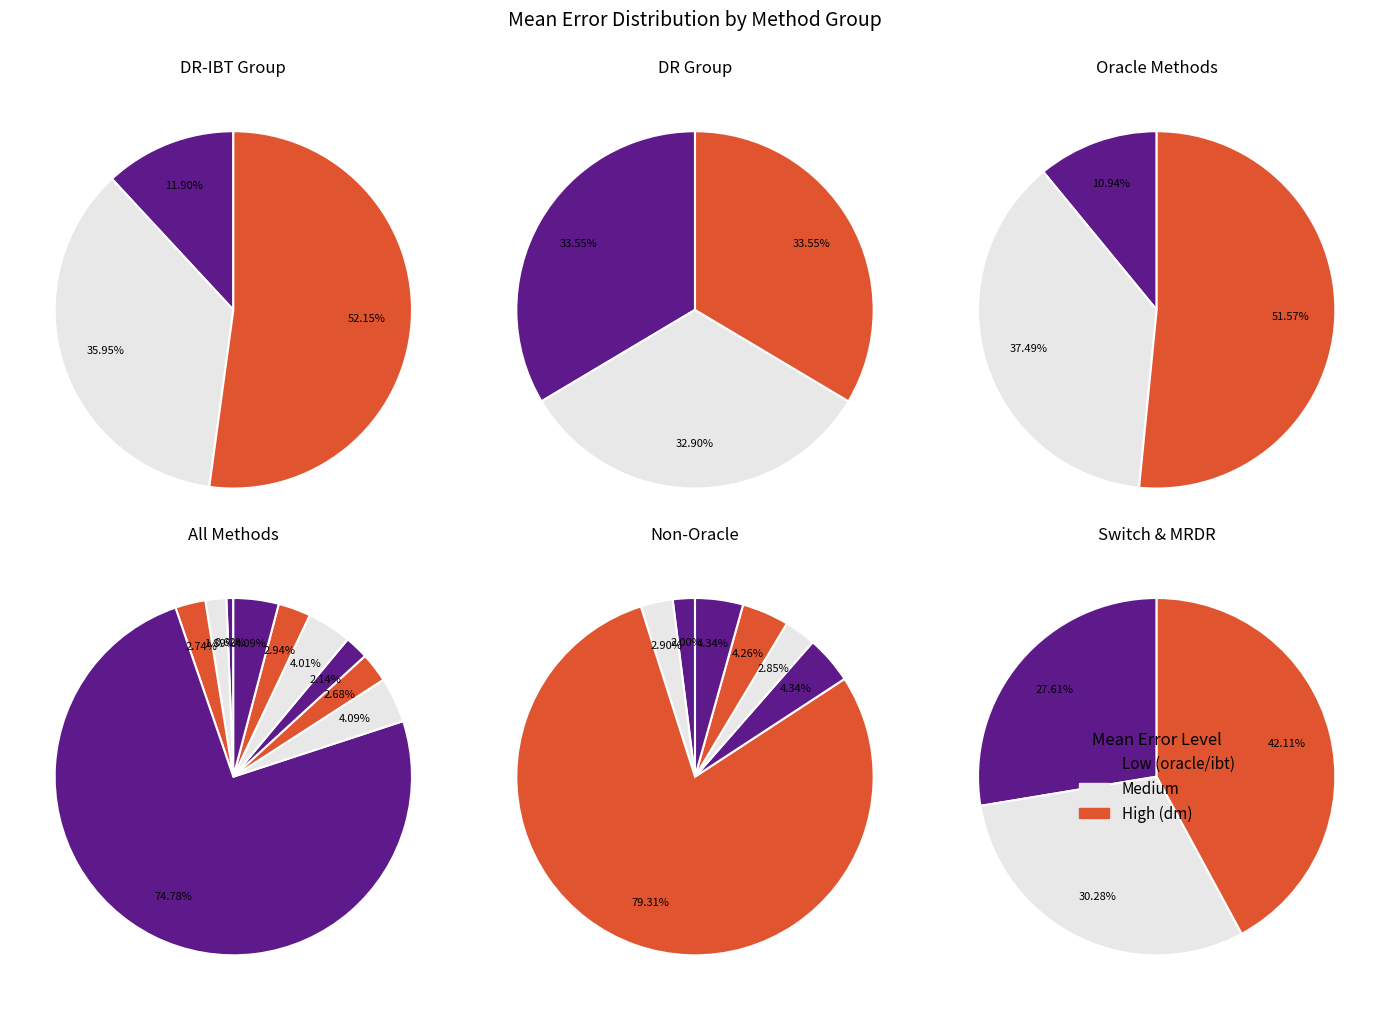

True or false: dr-ibt (tau=0) accounts for 12% of the total.

False